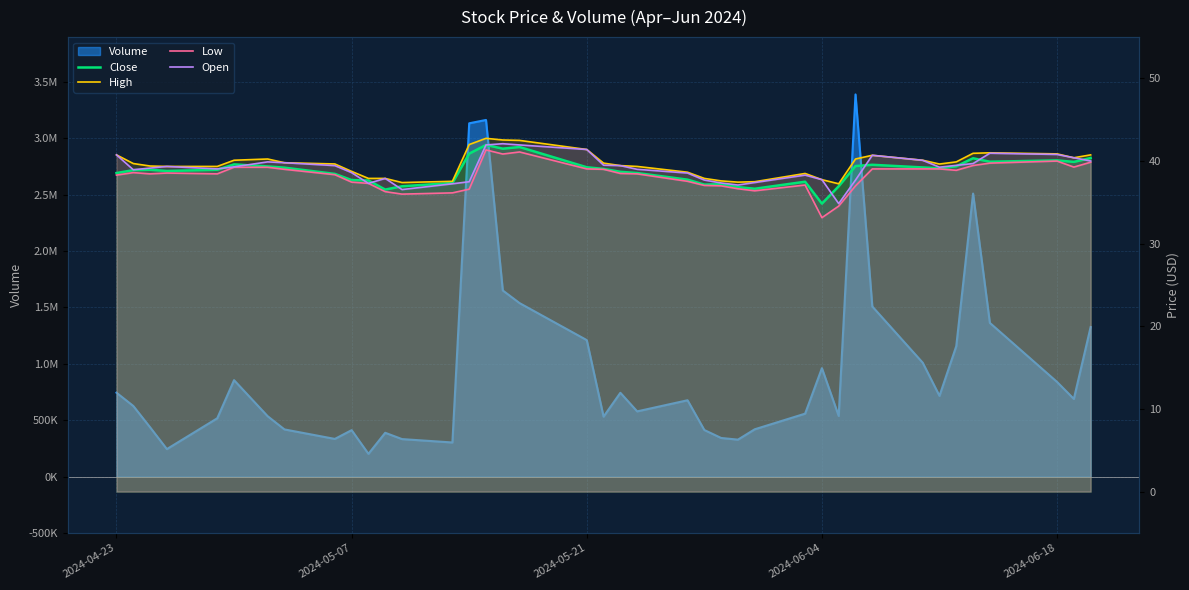

How many interior local peaks does the High series have?

5